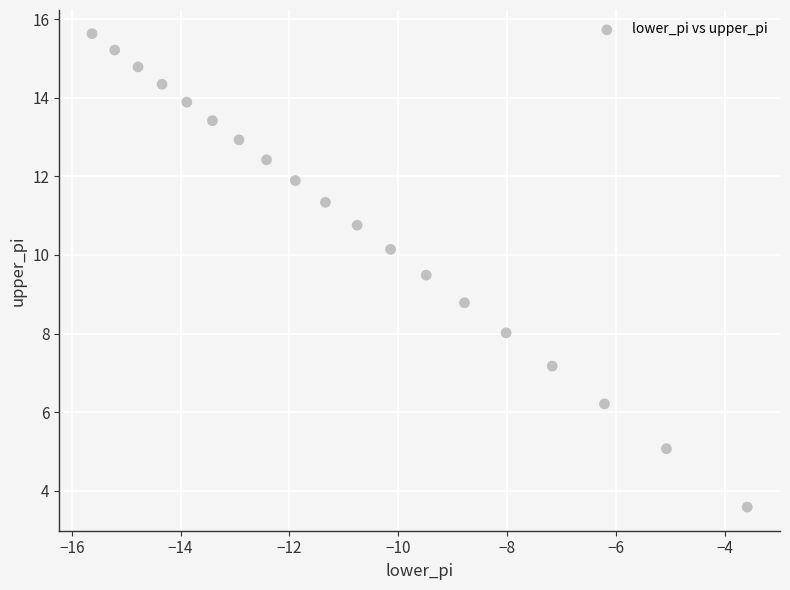

What is the range of Y values (max minus min)?

12.0